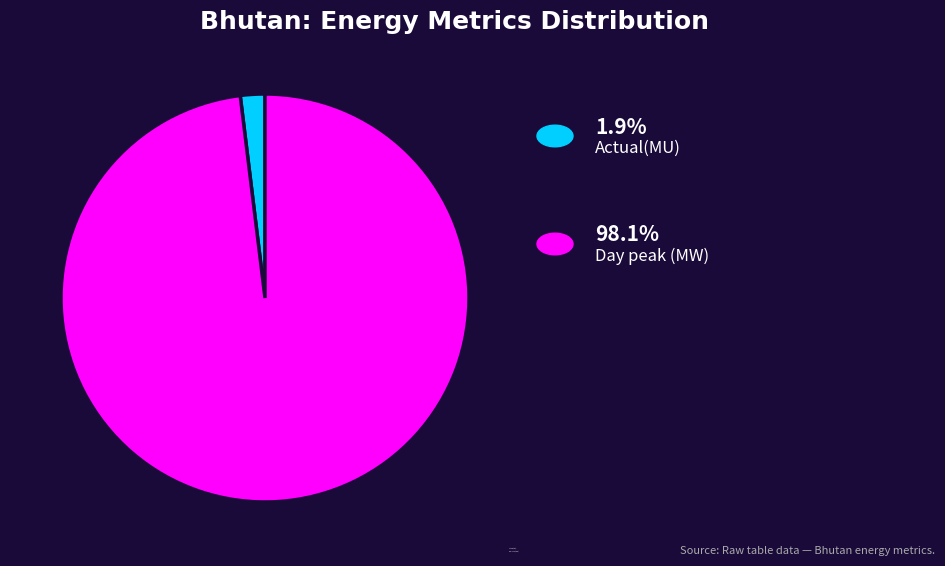

What is the ratio of the value at Day peak (MW) to the value at Actual(MU)?

50.6